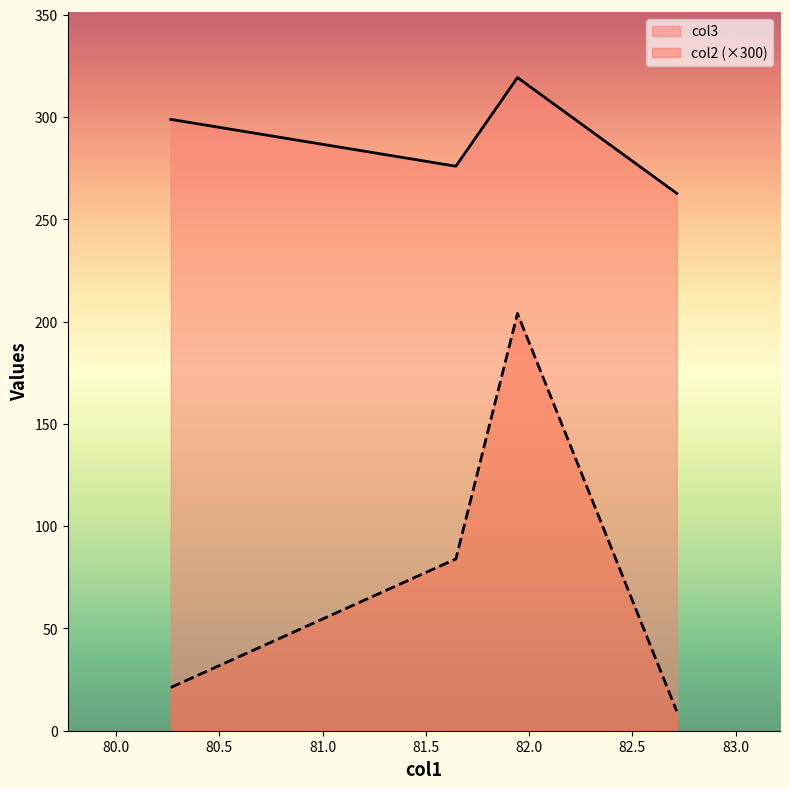

Rank the series at 82.7144814972754 from lowest to highest value.

col2, col3